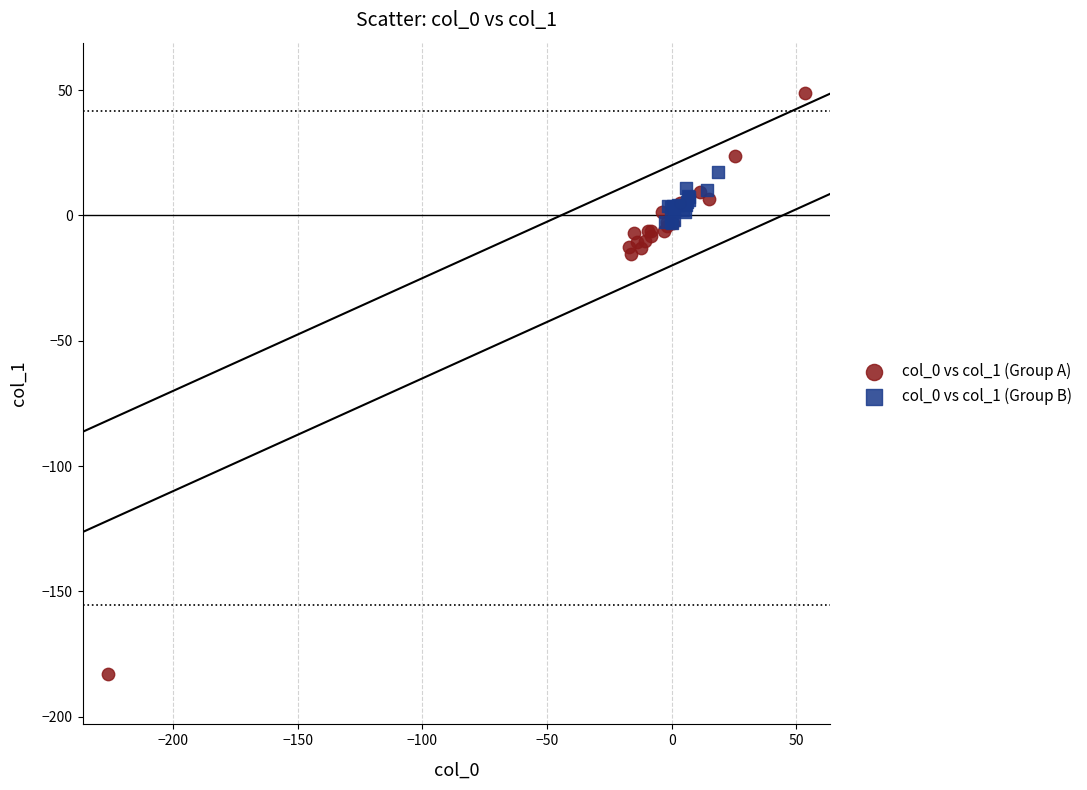

What are all the series names shown in the legend?

col_0 vs col_1 (Group A), col_0 vs col_1 (Group B)